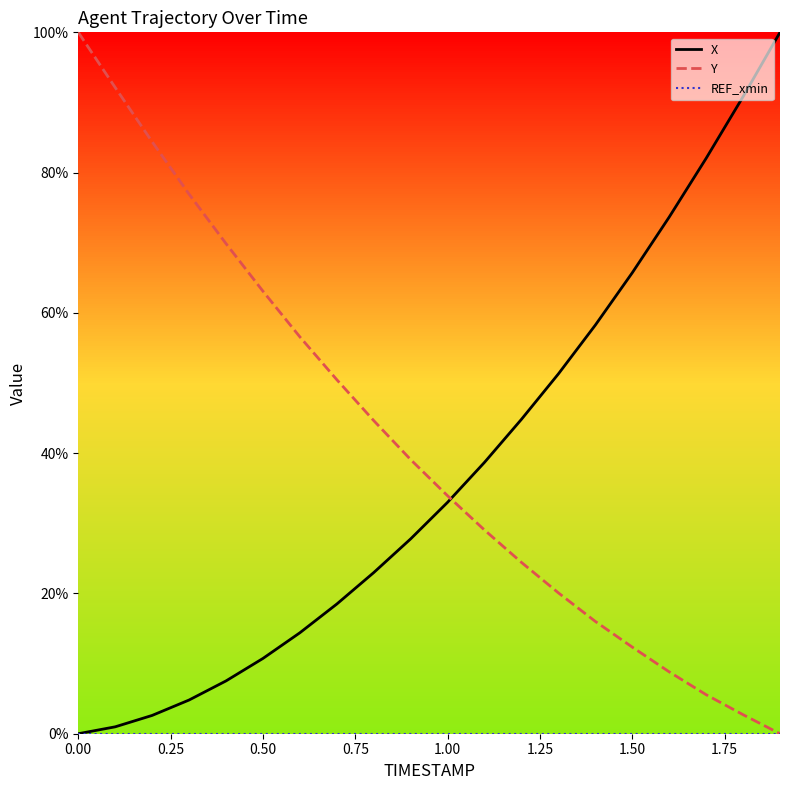

Is this an area chart (filled region under the line)?

No